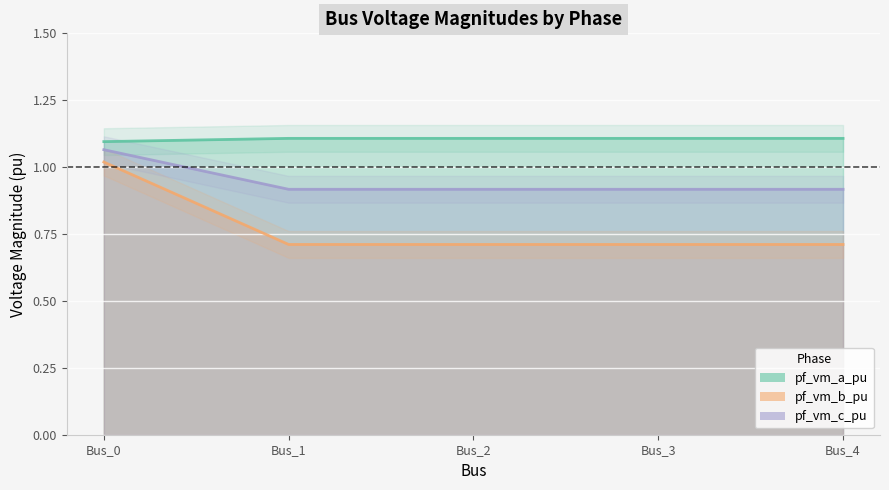

True or false: pf_vm_c_pu has more than 0 interior local peaks.

False